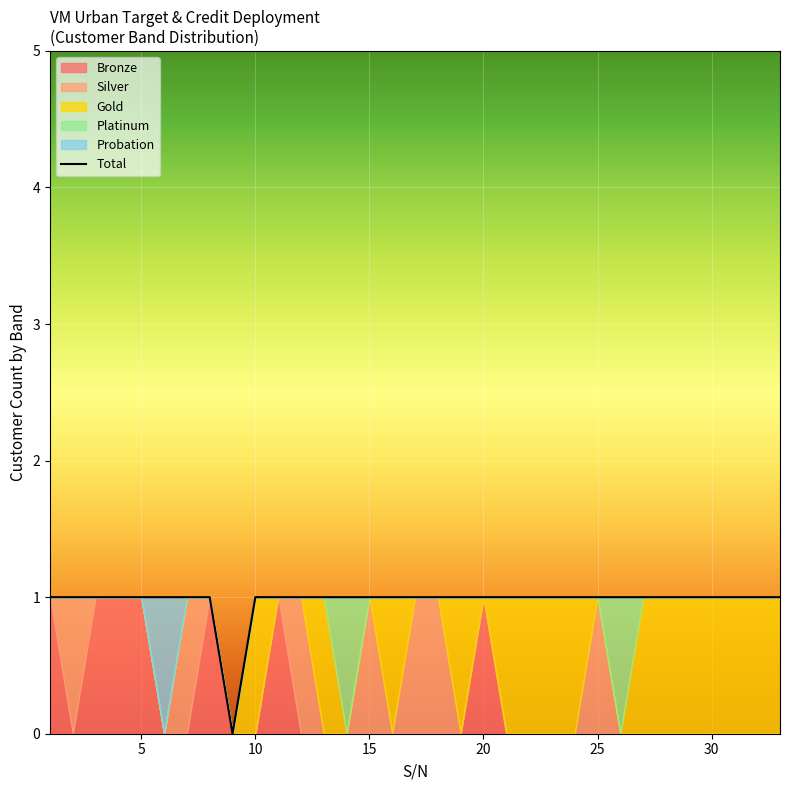

Approximately how many times larger is the value at 35 compared to 24?

1.0